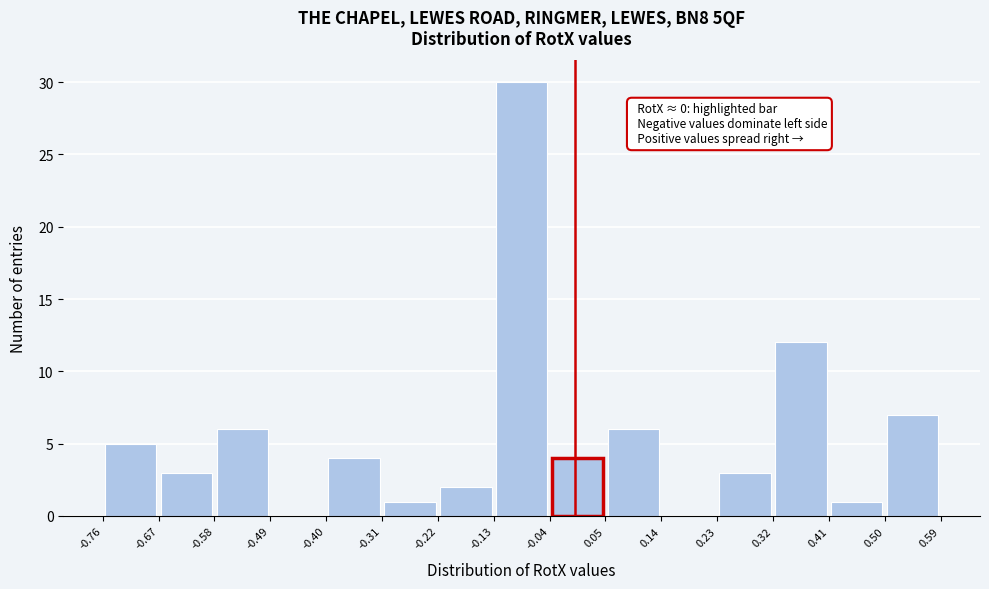

Over which range of the x-axis is the bar tallest?

-0.13 to -0.04